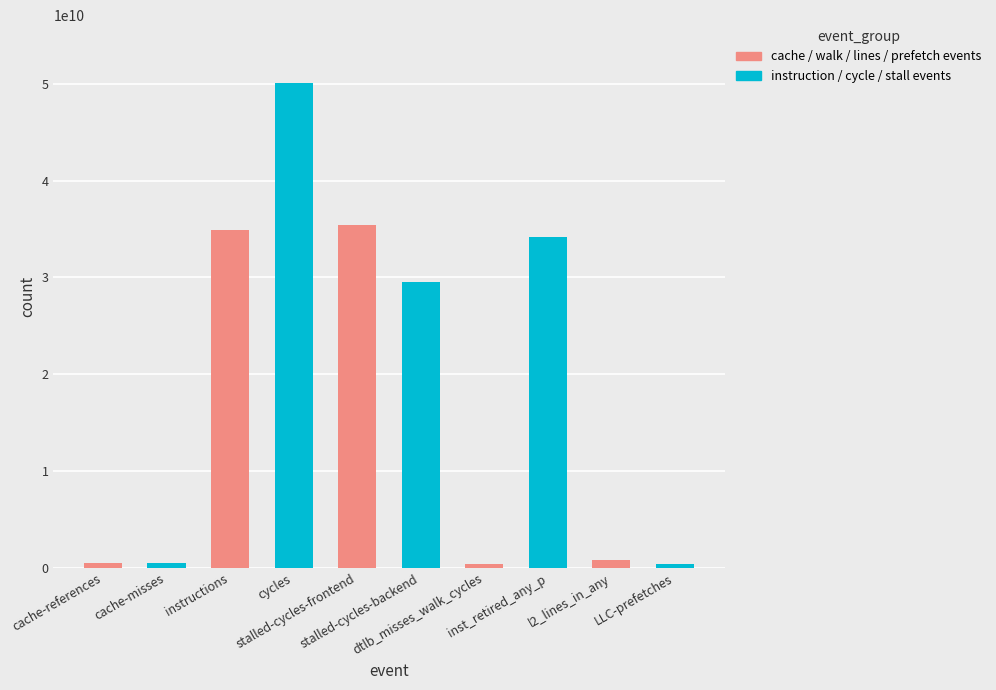

What is the difference between the second highest and minimum values?

35073210051